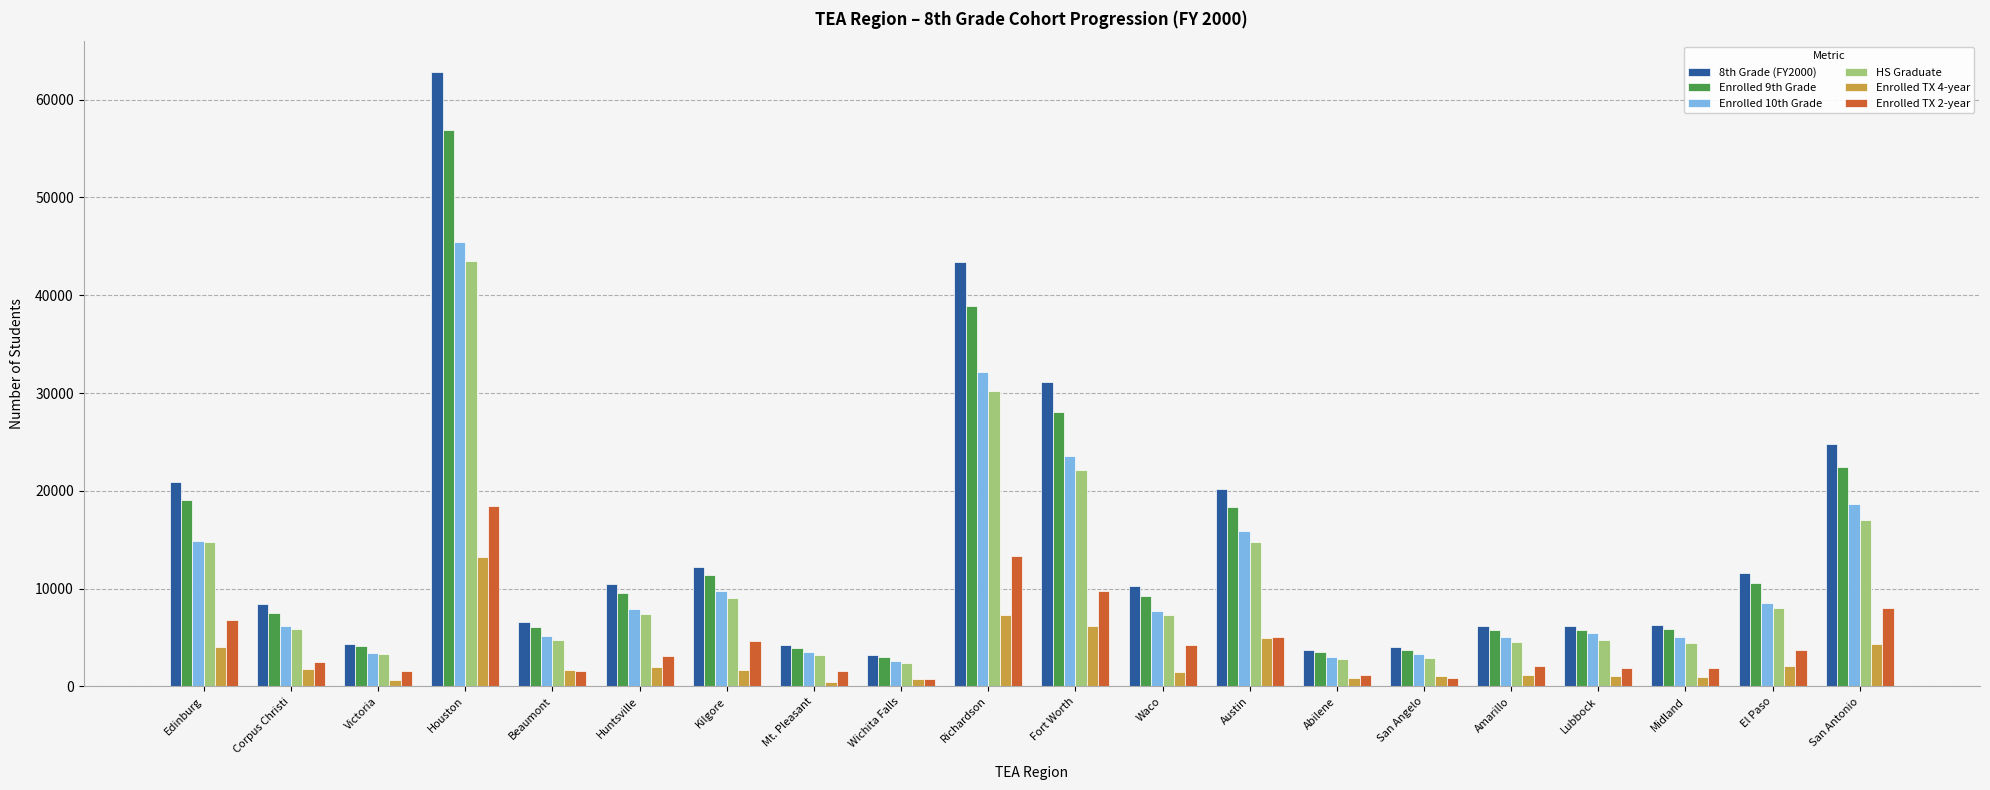

Which category has the highest value across all series?

Houston